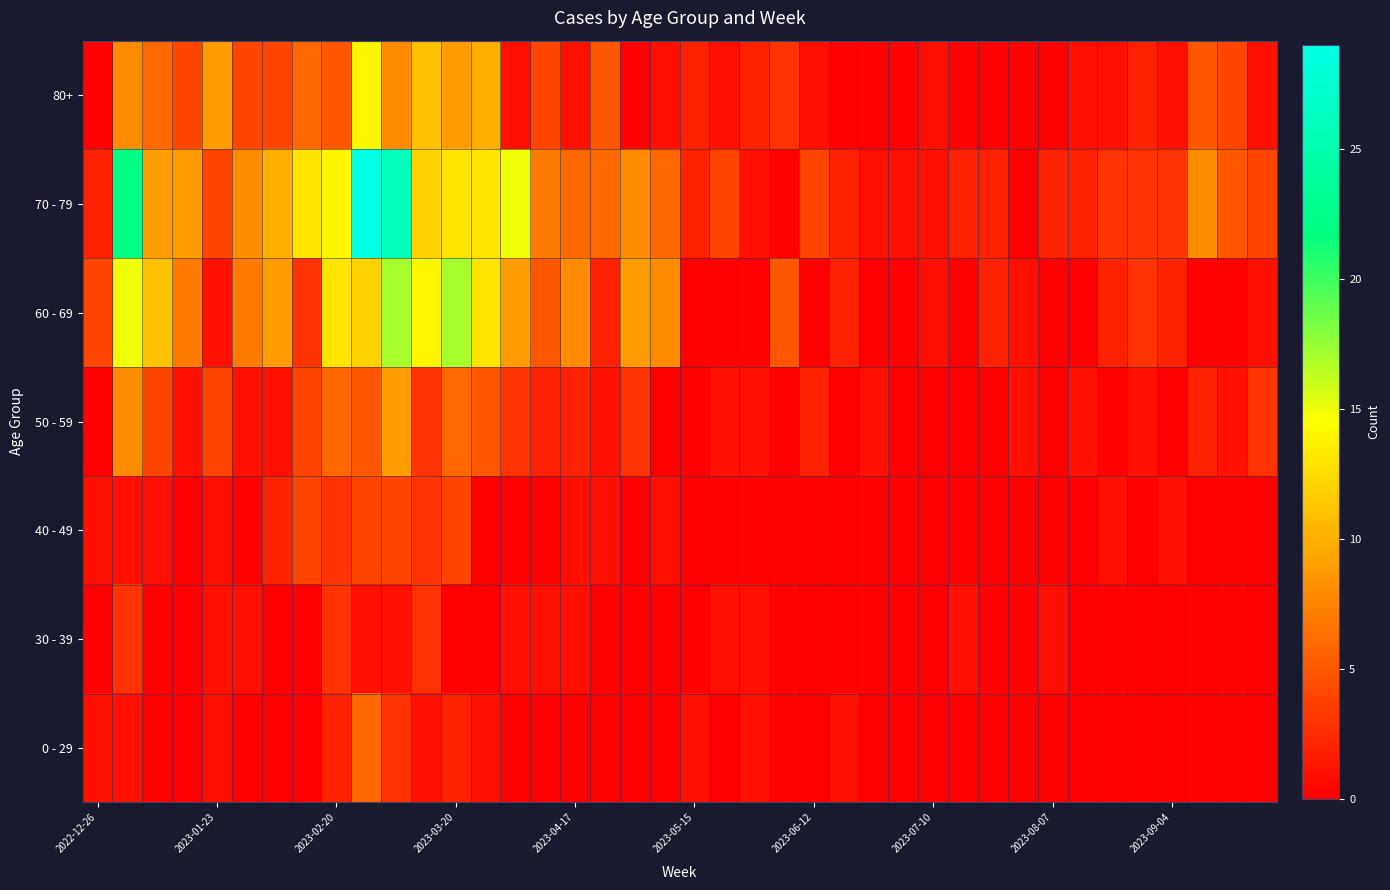

Reading left to right, what are all the values shown in this chart?

0 - 29: 1	1	0	0	1	0	0	0	2	6	3	1	2	1	0	0	0	0	0	0	1	0	1	0	0	1	0	0	0	0	0	0	0	0	0	0	0	0	0	0
30 - 39: 0	3	0	0	1	1	0	0	3	1	1	3	0	0	1	1	1	0	0	0	0	1	1	0	0	0	0	0	0	1	0	0	1	0	0	0	0	0	0	0
40 - 49: 1	1	1	0	1	0	2	4	3	4	4	3	4	0	0	0	1	1	0	1	0	0	0	0	0	0	0	0	0	0	0	0	0	0	1	0	1	0	0	0
50 - 59: 0	8	4	1	4	1	1	4	6	5	9	3	6	5	3	2	2	1	3	0	0	1	1	0	2	0	1	0	0	0	0	1	0	1	0	1	0	2	1	3
60 - 69: 4	15	11	7	1	7	9	3	13	12	17	14	17	13	9	5	8	2	9	8	0	0	0	5	0	2	0	0	1	0	2	1	0	0	2	3	2	0	0	1
70 - 79: 2	22	9	9	4	8	10	13	14	29	26	12	13	13	15	7	6	6	8	6	2	4	1	0	4	2	1	1	1	2	2	0	2	2	3	3	3	8	5	4
80+: 0	8	6	4	9	4	4	6	5	14	8	11	9	10	1	4	1	5	0	1	2	1	2	3	1	0	0	0	1	0	0	0	0	1	1	2	1	5	4	1